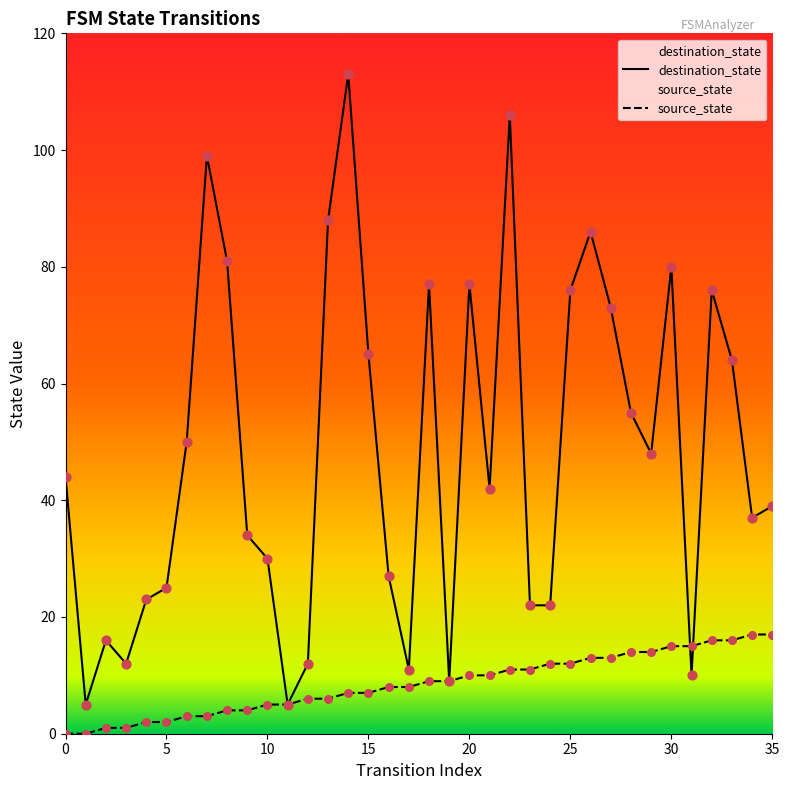

Which series reaches the minimum Y coordinate?

source_state